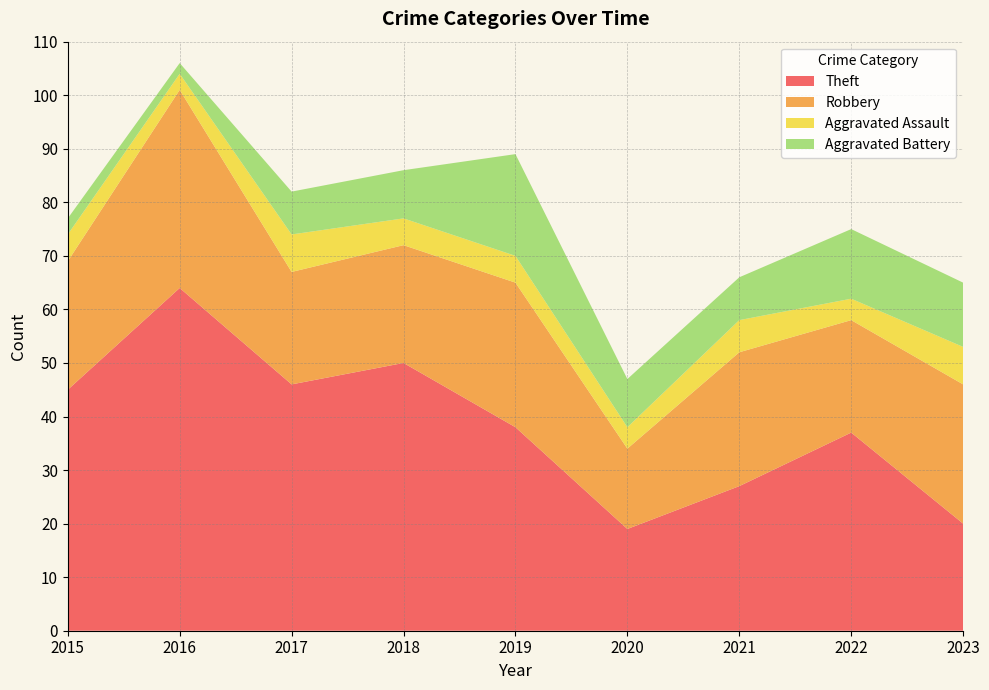

Reading left to right, what are all the values shown in this chart?

Theft: 2015=45	2016=64	2017=46	2018=50	2019=38	2020=19	2021=27	2022=37	2023=20
Robbery: 2015=24	2016=37	2017=21	2018=22	2019=27	2020=15	2021=25	2022=21	2023=26
Aggravated Assault: 2015=5	2016=3	2017=7	2018=5	2019=5	2020=4	2021=6	2022=4	2023=7
Aggravated Battery: 2015=3	2016=2	2017=8	2018=9	2019=19	2020=9	2021=8	2022=13	2023=12